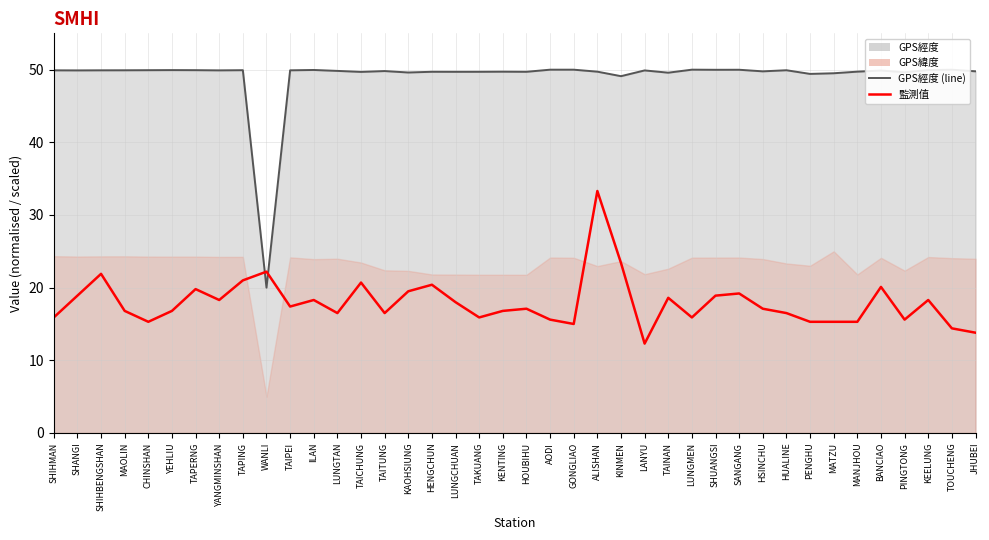

Between which two adjacent categories do 監測值(微西弗/時) and GPS經度 (line) first intersect?

TAPING and WANLI